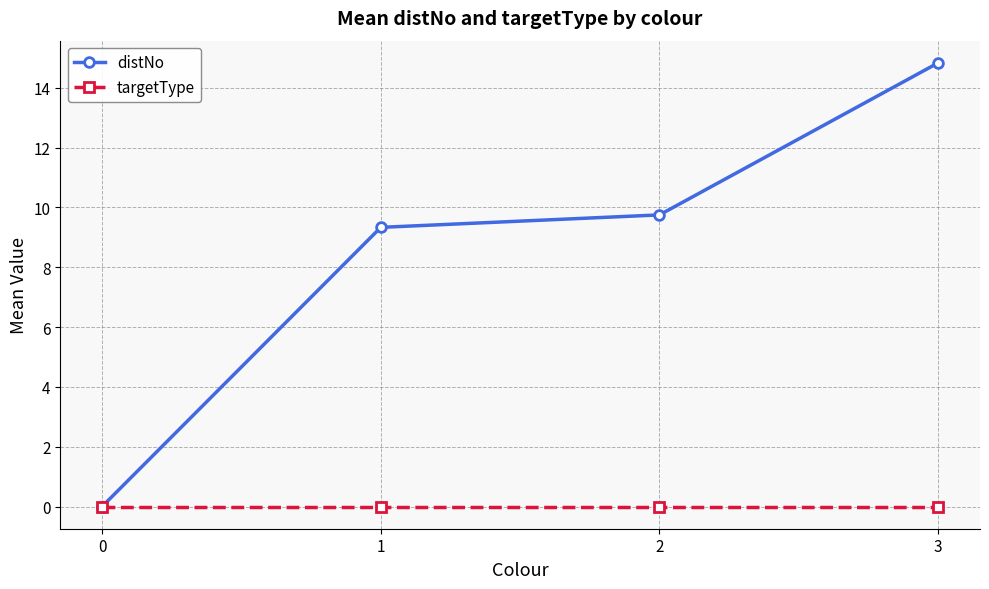

True or false: distNo has more than 1 points higher than both neighbors.

False